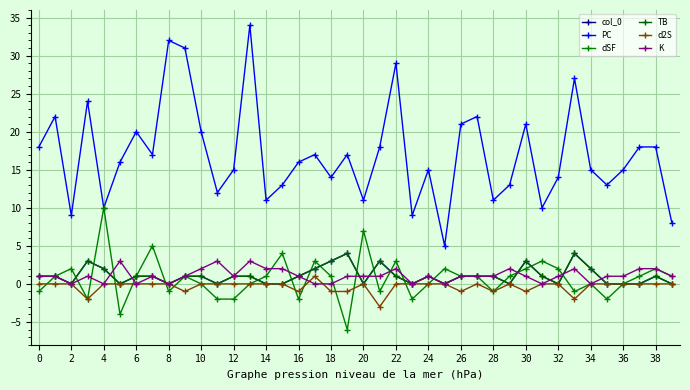

Does the chart have visible grid lines?

Yes